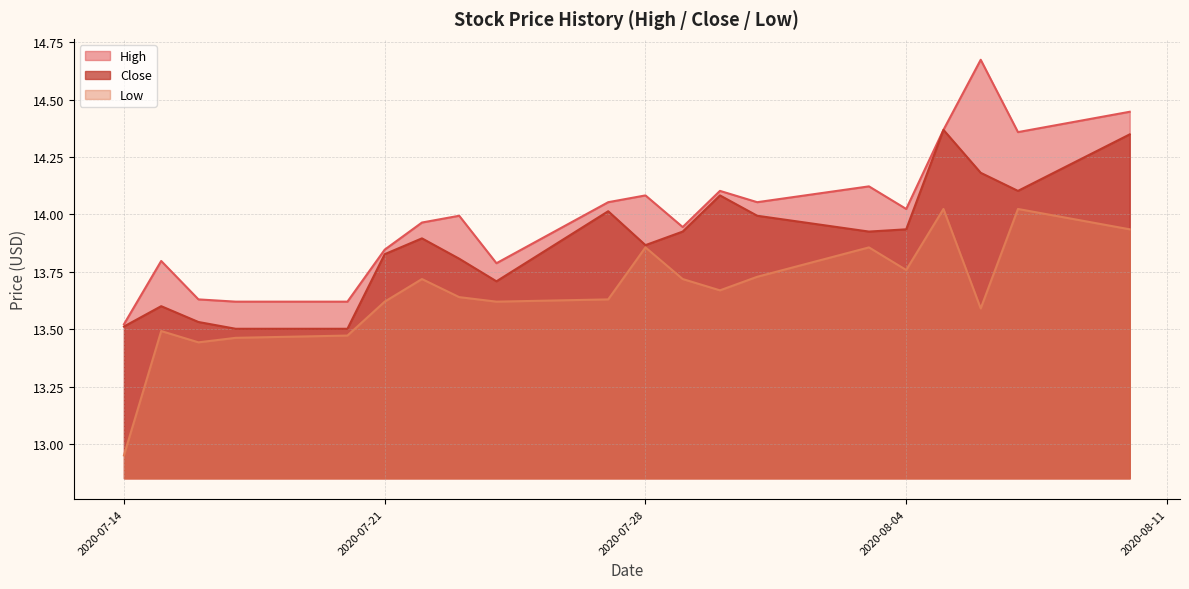

Where is Low nearest to the value 13?

2020-07-14